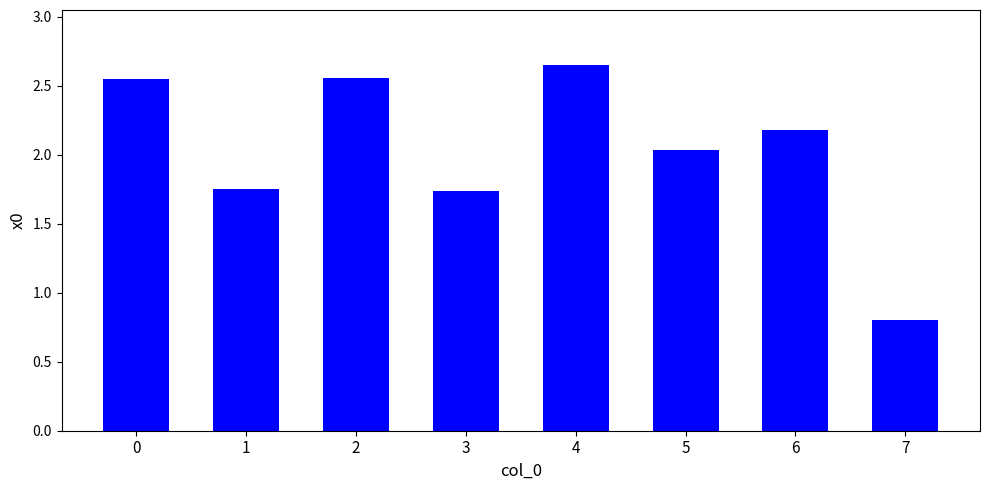

Which category has the lowest value across all series?

7